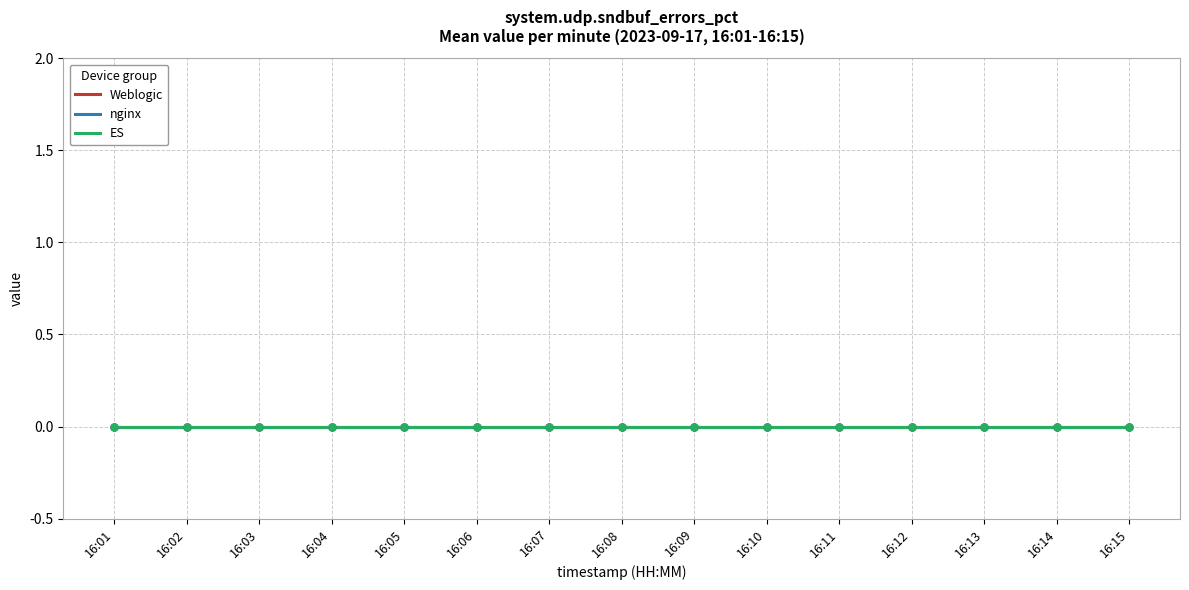

Rank the categories by mean_value_by_minute value from highest to lowest.

16:01, 16:02, 16:03, 16:04, 16:05, 16:06, 16:07, 16:08, 16:09, 16:10, 16:11, 16:12, 16:13, 16:14, 16:15